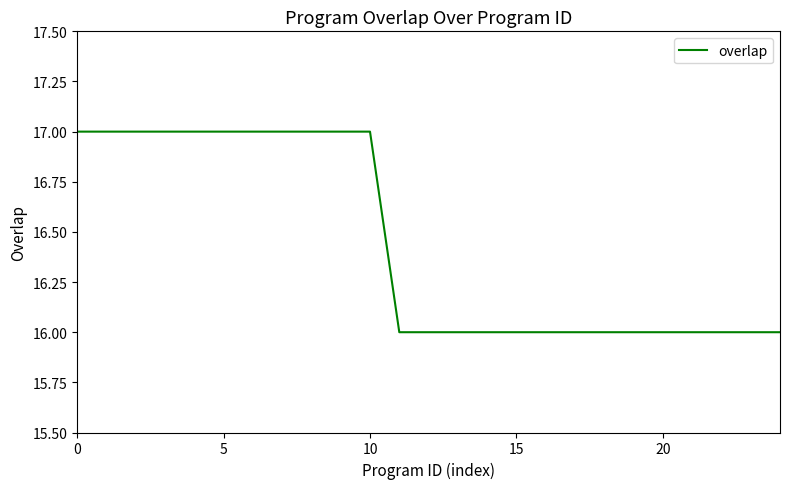

What is the maximum value shown in the chart?

17